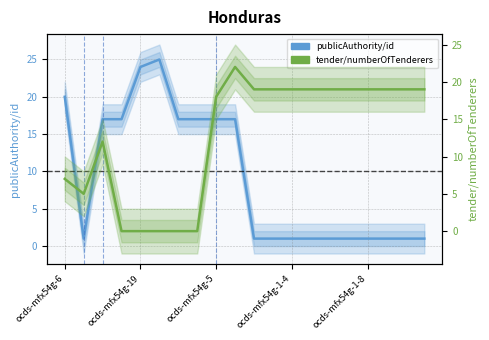

The publicAuthority/id series shows 2 at 14. True or false?

False